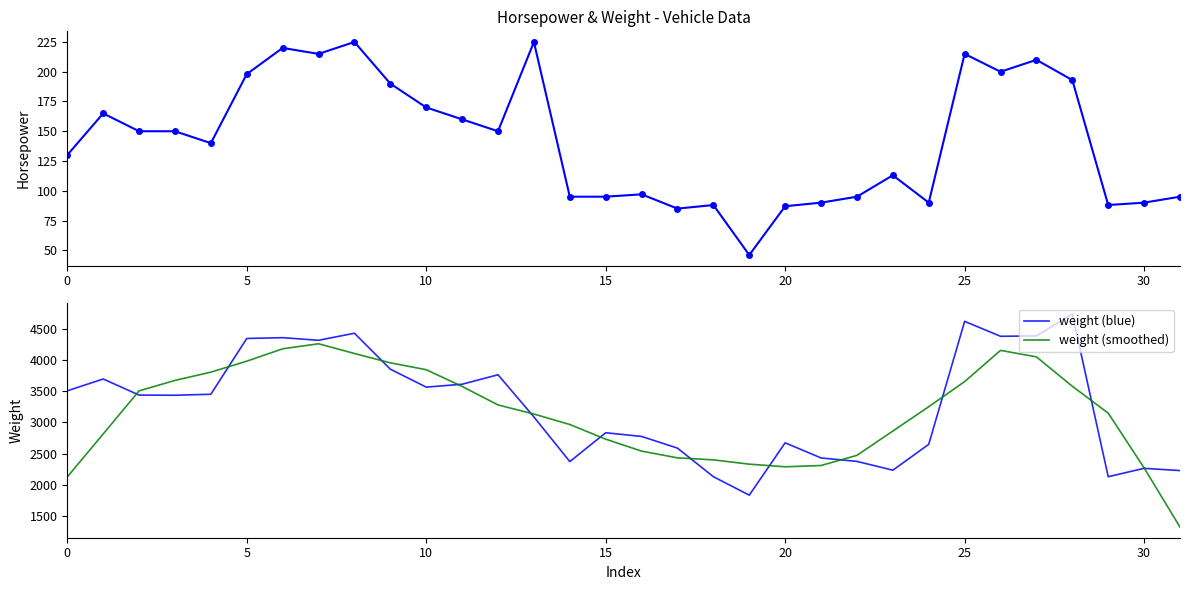

The horsepower series shows 190.0 at 9. True or false?

True